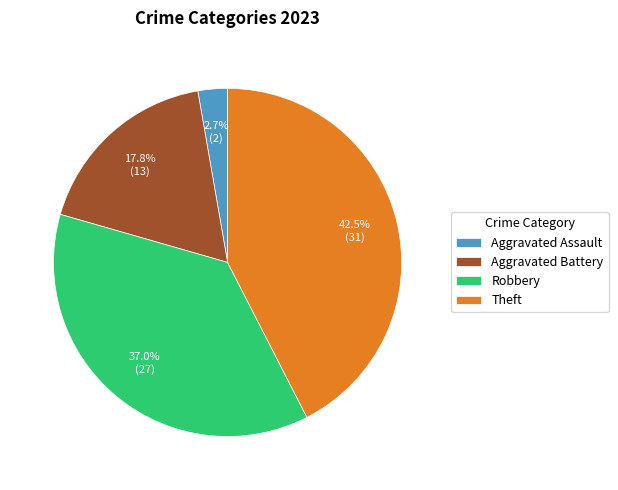

How much of the chart is everything except Theft?

57.5%